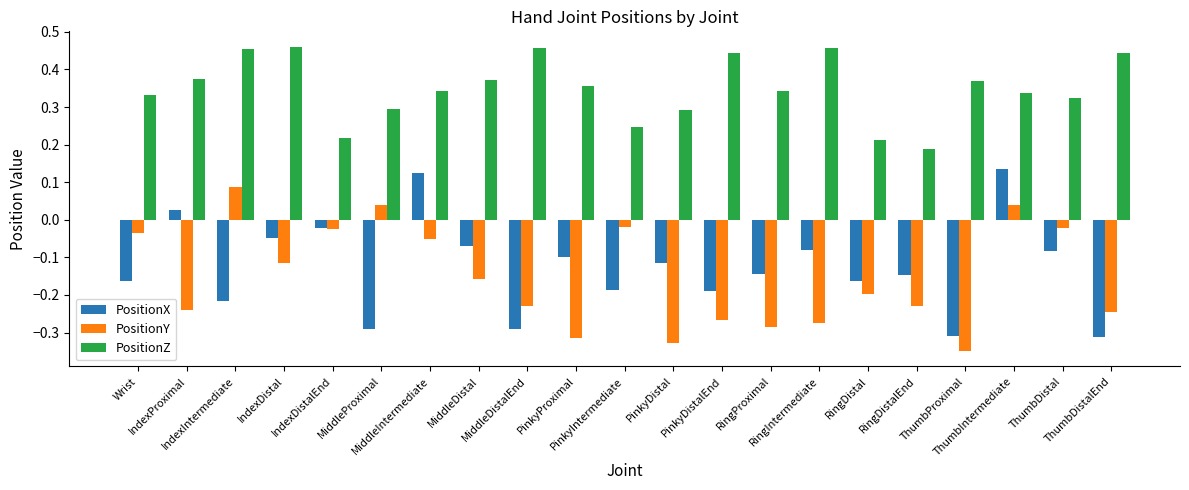

Rank the series by their maximum value, from highest to lowest.

PositionZ, PositionX, PositionY